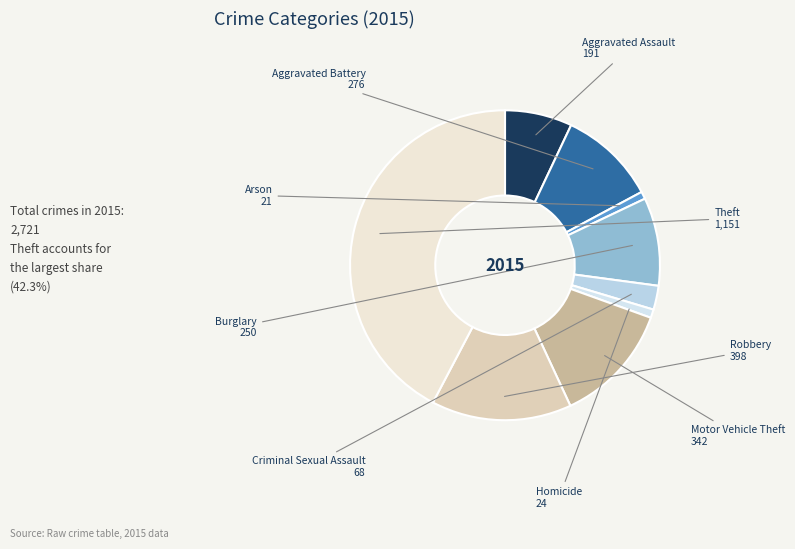

Which slice is the largest?

Theft